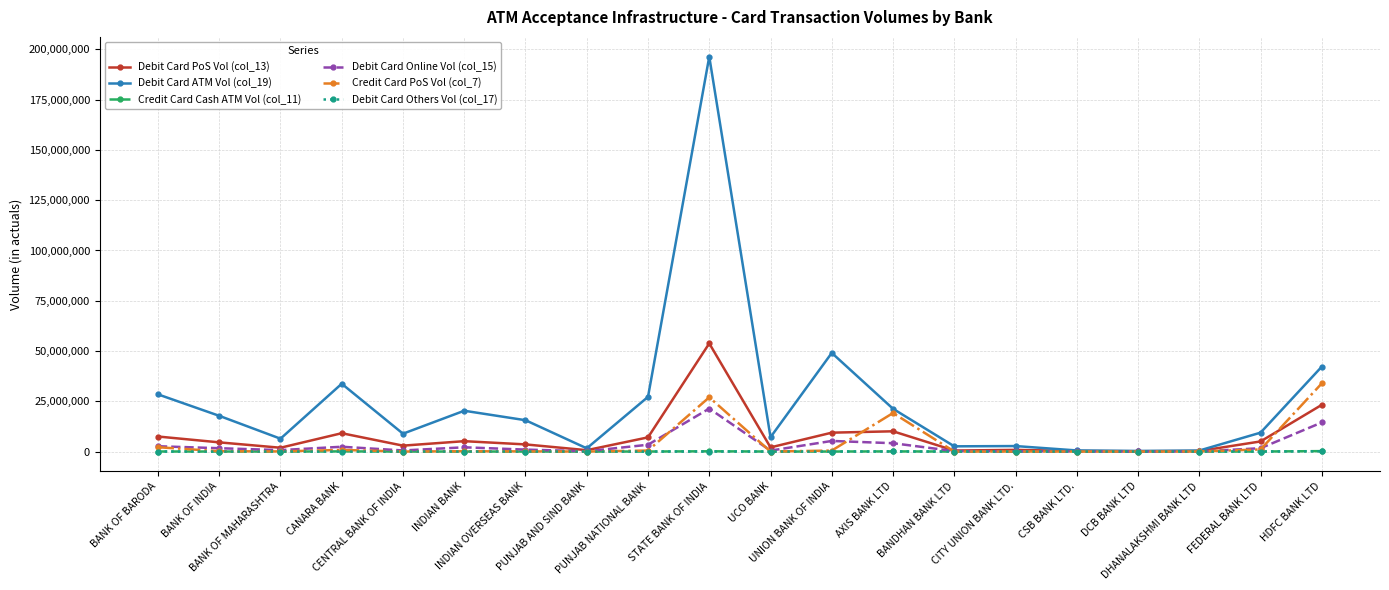

What are all the series names shown in the legend?

Debit Card PoS Vol (col_13), Debit Card ATM Vol (col_19), Credit Card Cash ATM Vol (col_11), Debit Card Online Vol (col_15), Credit Card PoS Vol (col_7), Debit Card Others Vol (col_17)